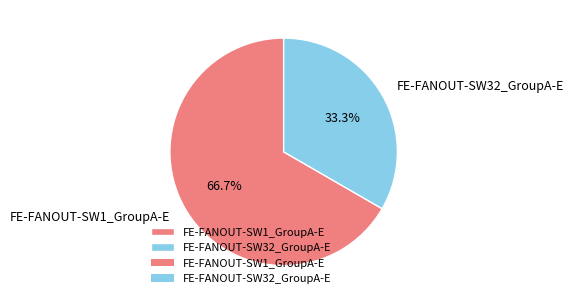

To the nearest percent, what is the difference between the FE-FANOUT-SW32_GroupA-E and FE-FANOUT-SW1_GroupA-E slice percentages?

33%